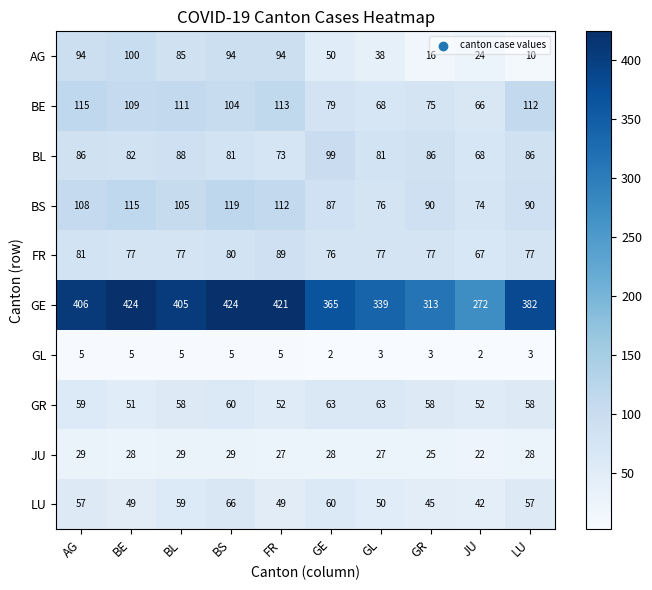

What is the total value across all series at GL?

822